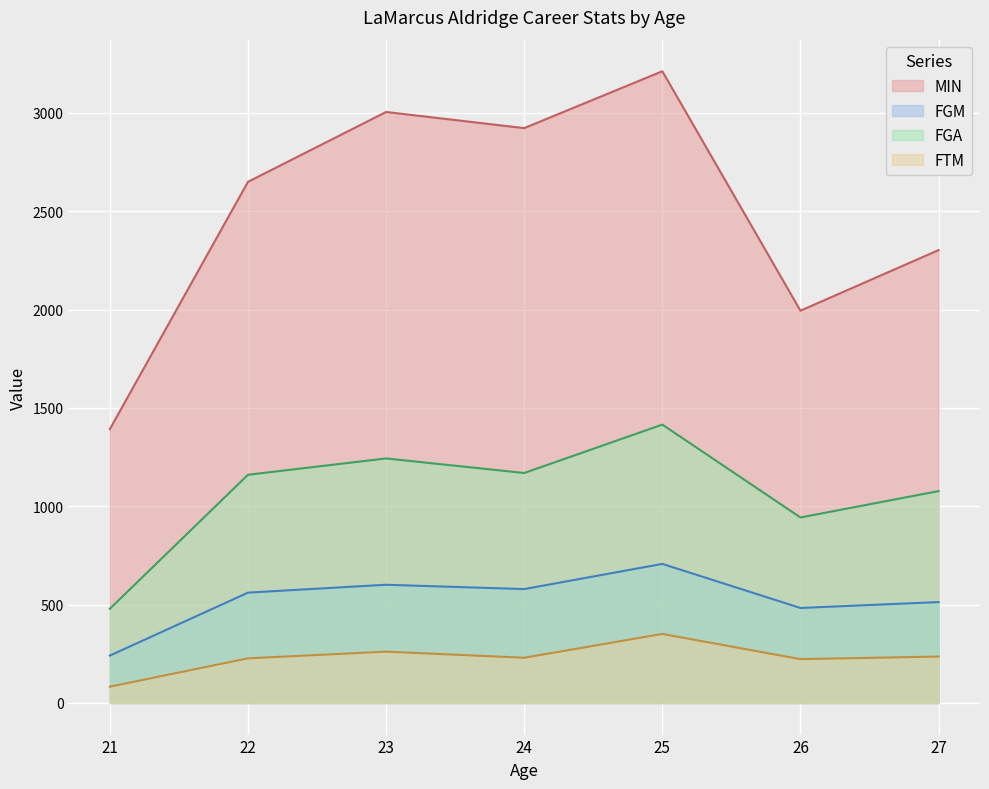

At how many categories does at least one series exceed 265?

7